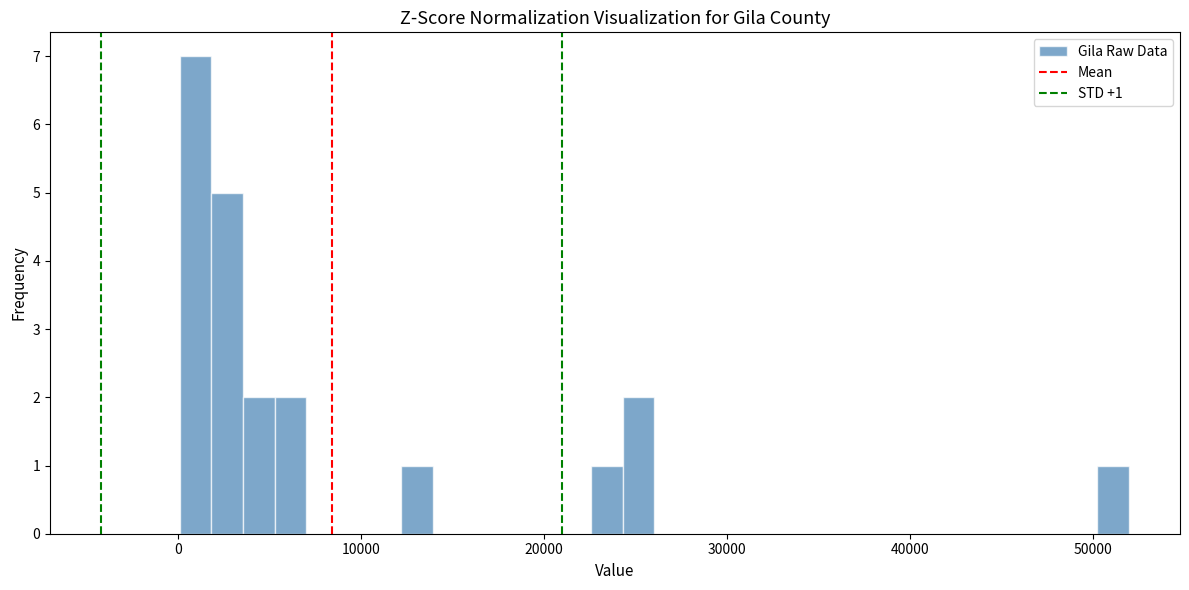

Read against the x-axis, roughly where is the centre of the tallest bar?

1000